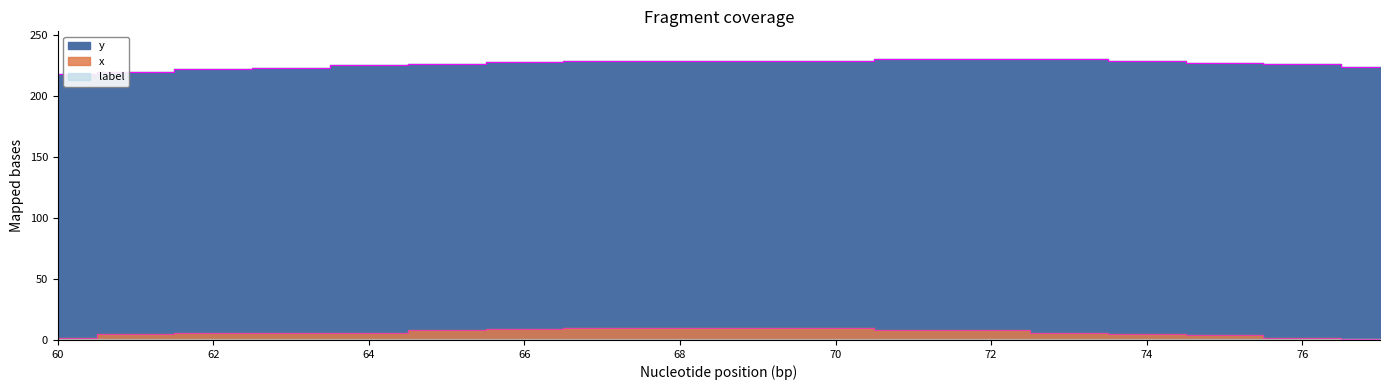

Which category has the lowest value in the y series?

60